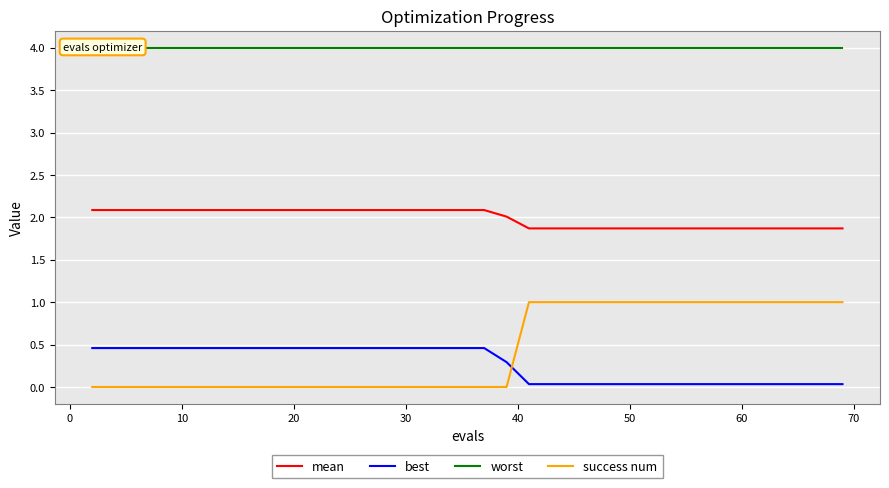

Which series has the widest spread of values?

success num